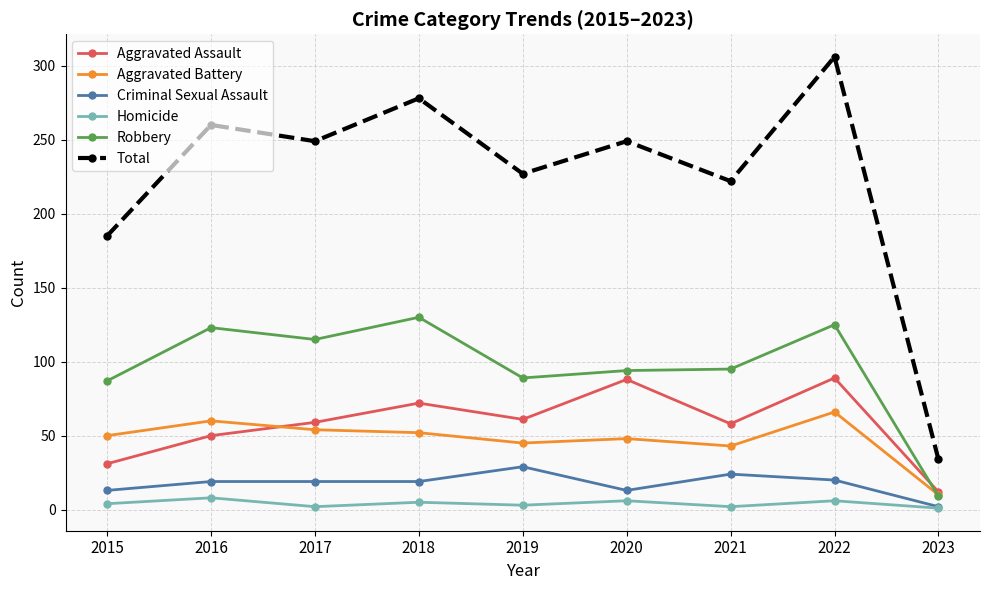

How many distinct data groups are displayed?

6